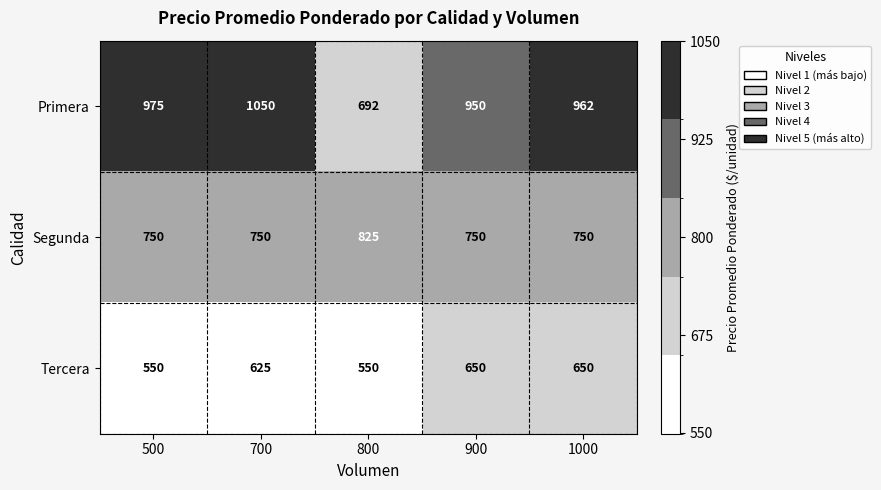

Between 500 and 900, which series saw the biggest shift?

Tercera